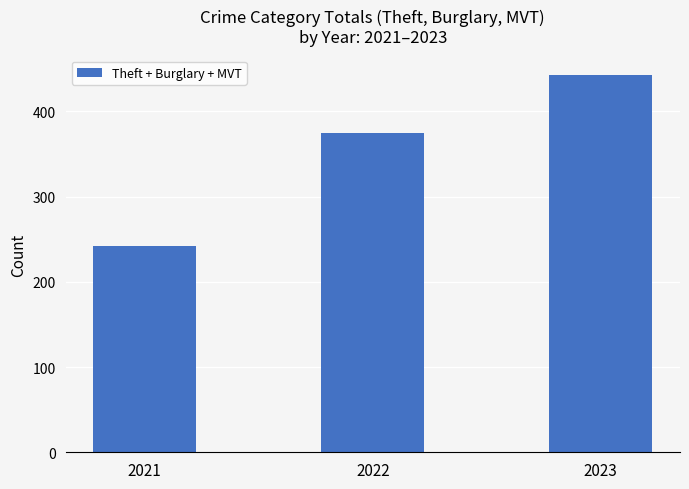

The value at 2022 is 256. True or false?

False